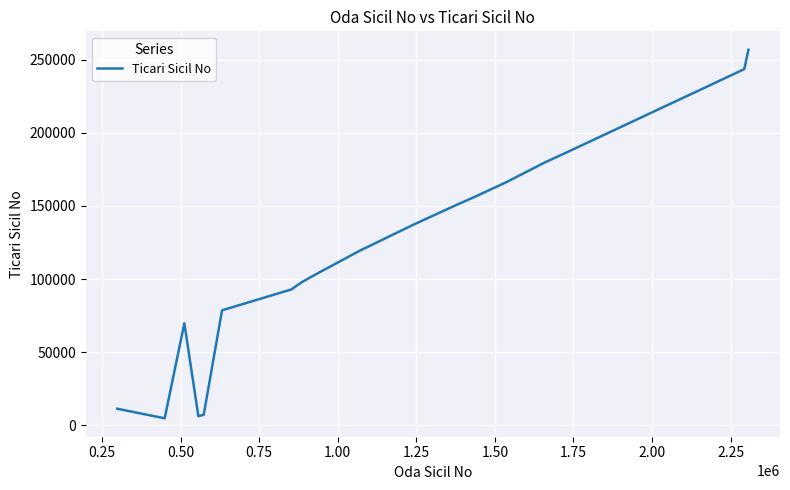

What is the difference between the maximum and minimum values?

251947